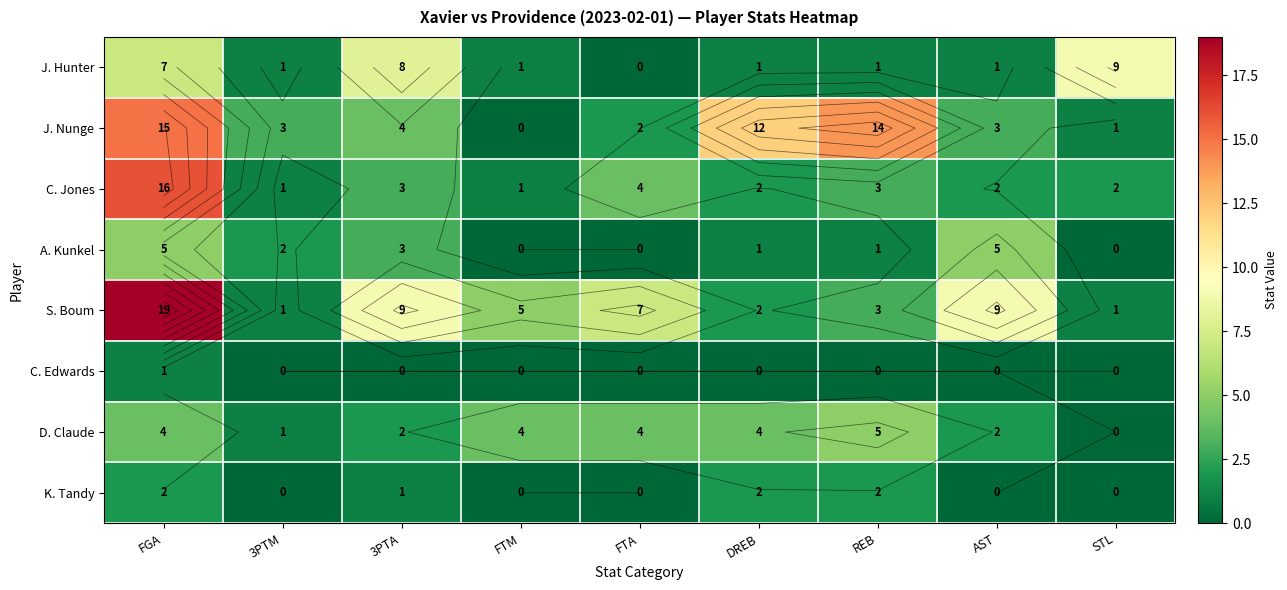

How many data points in J. Nunge are less than 3?

3